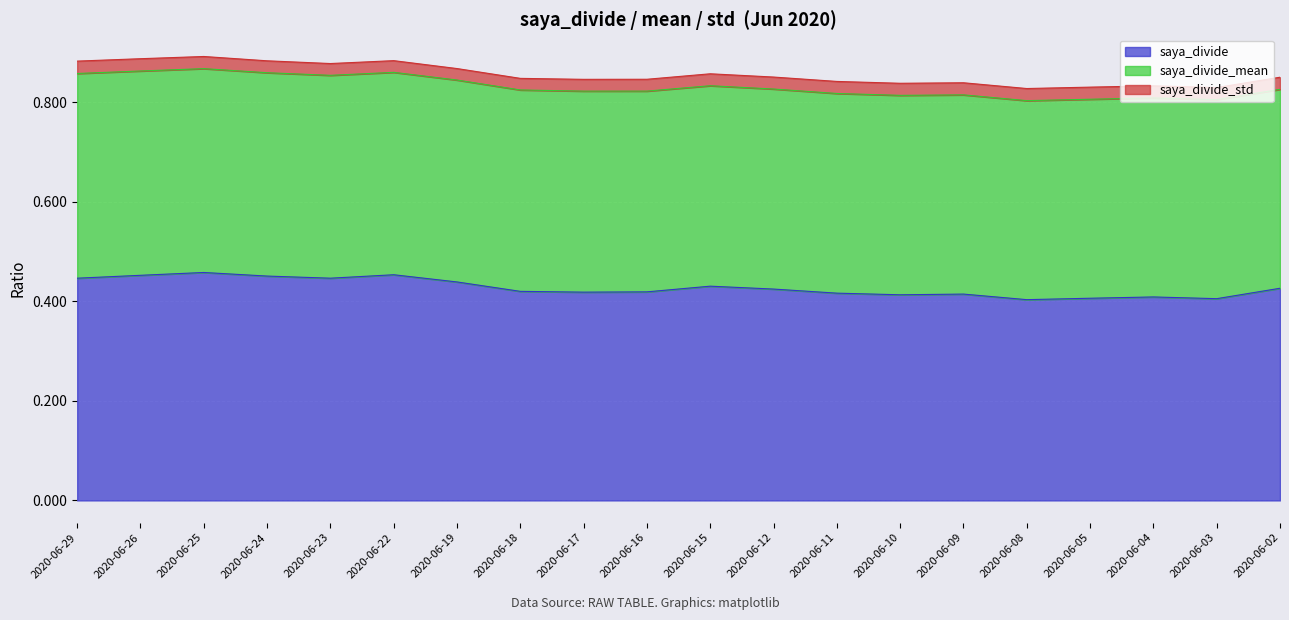

True or false: saya_divide has a value of 0.2 at 2020-06-26.

False